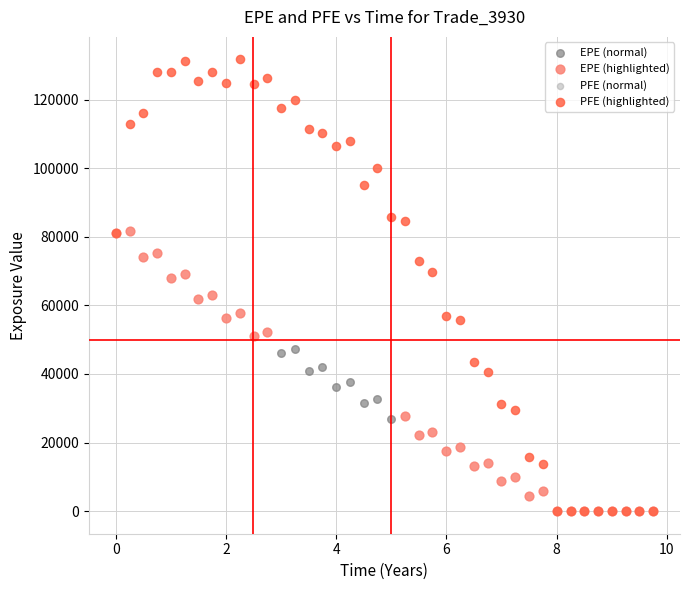

Which series has the largest Y range (max minus min)?

PFE (highlighted)